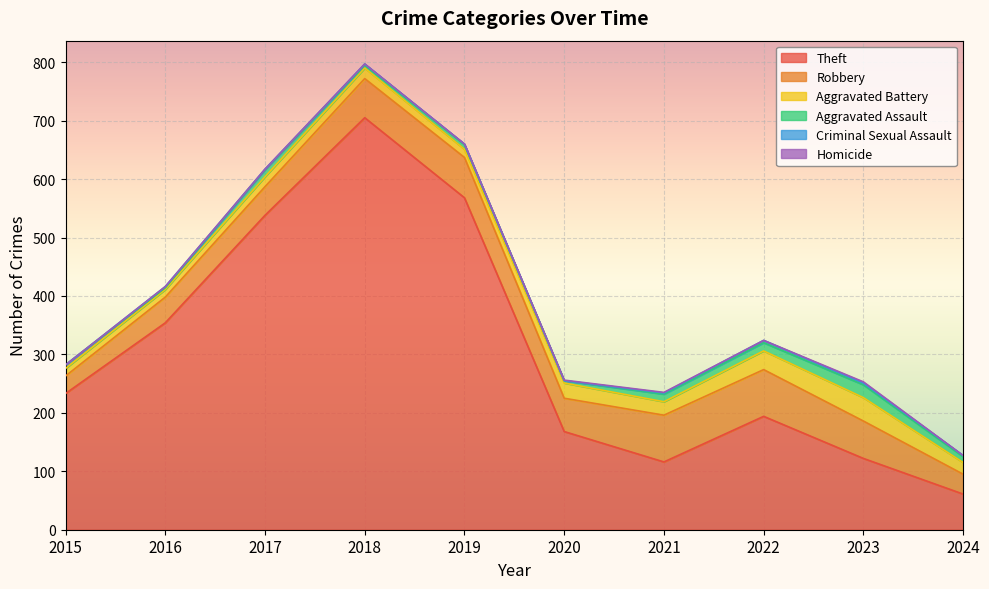

Does the chart display data point markers on the line(s)?

No